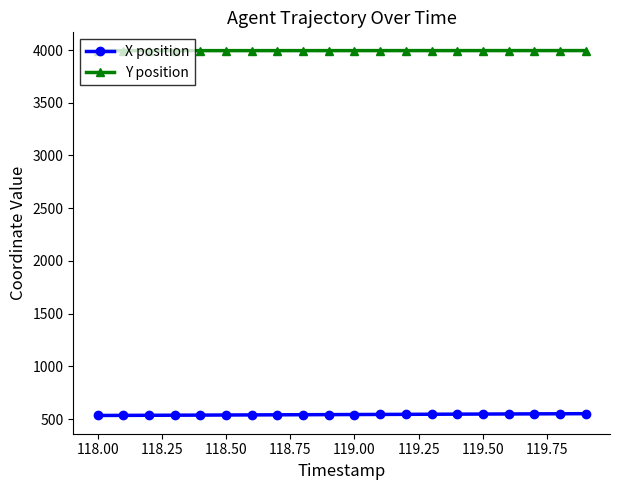

What is the average value of the Y position series?

3994.6